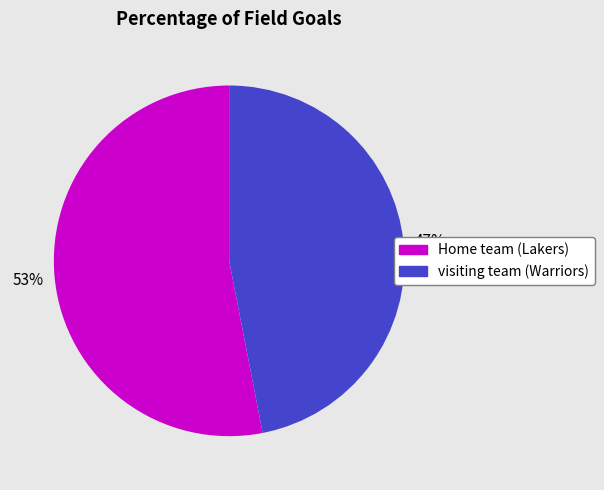

What percentage is the visiting team (Warriors) slice, to the nearest percent?

47%